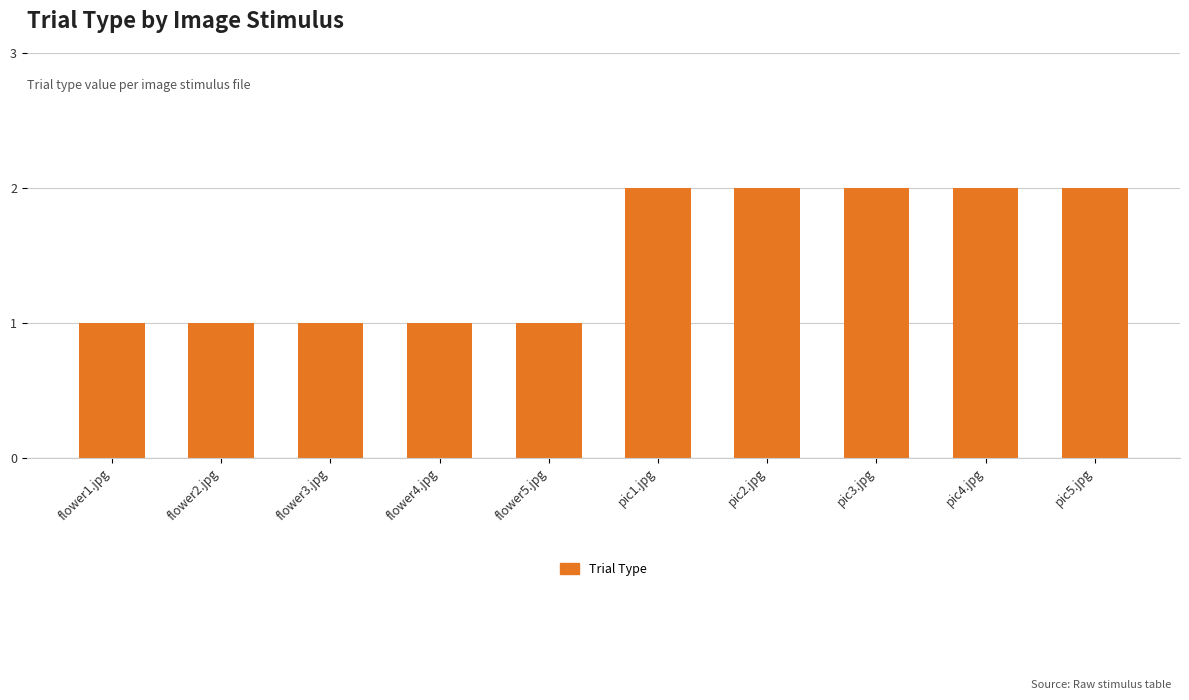

The value at flower5.jpg is 1. True or false?

True